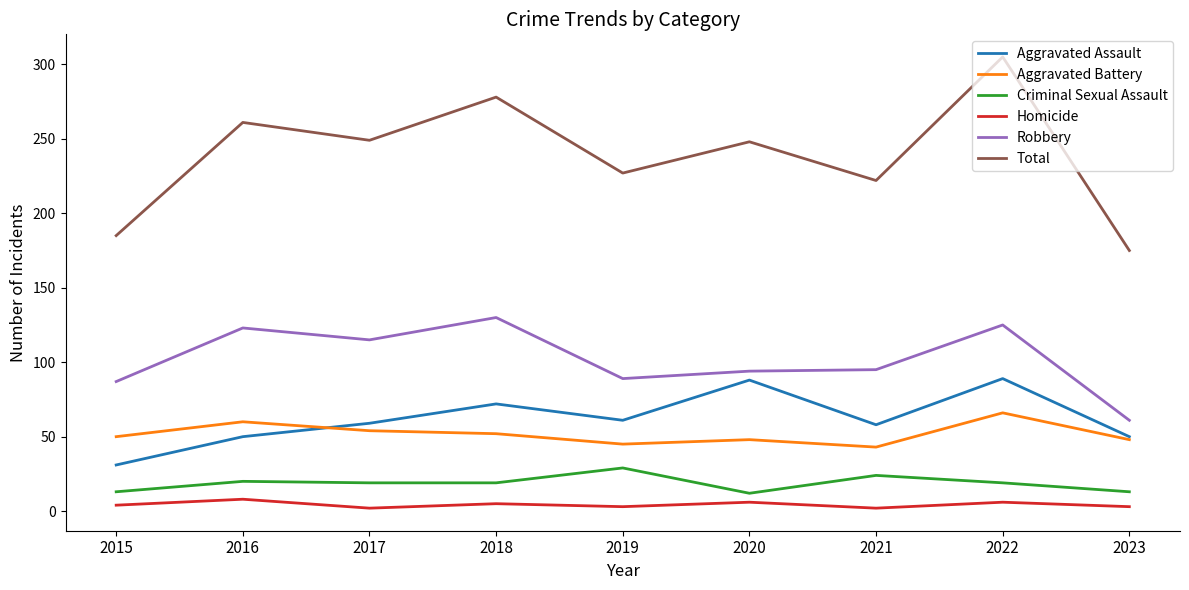

What is the minimum value for Robbery?

61